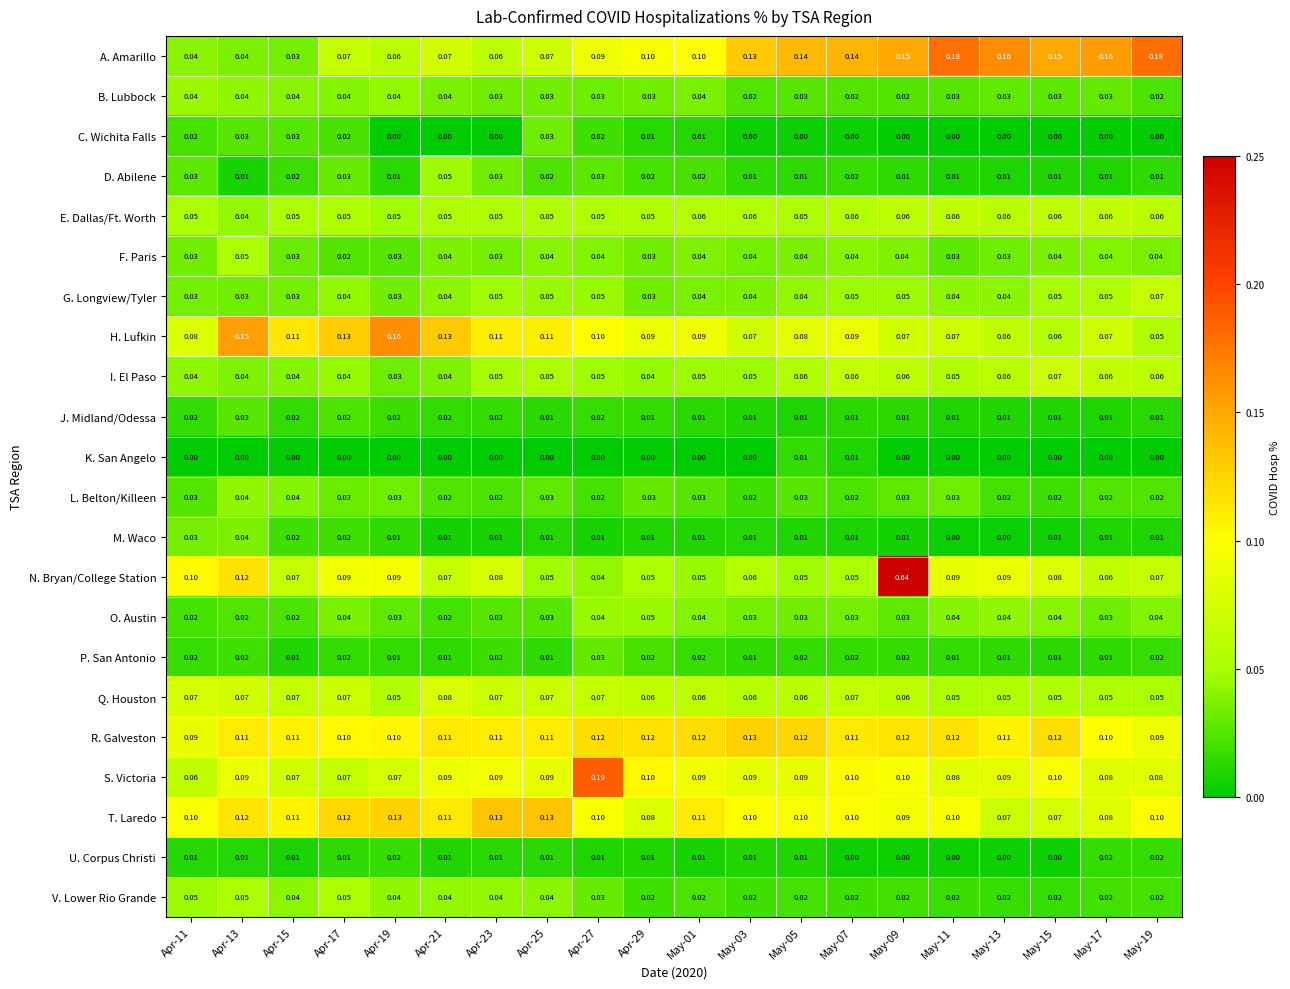

Between Apr-25 and May-13, which series saw the biggest shift?

A. Amarillo